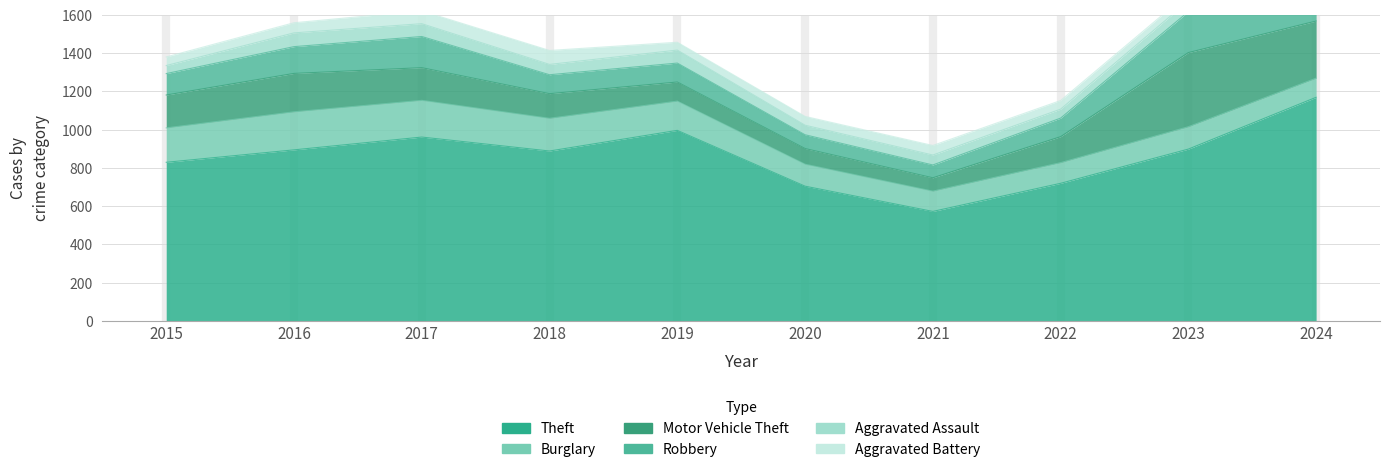

Count the number of data series in this chart.

6